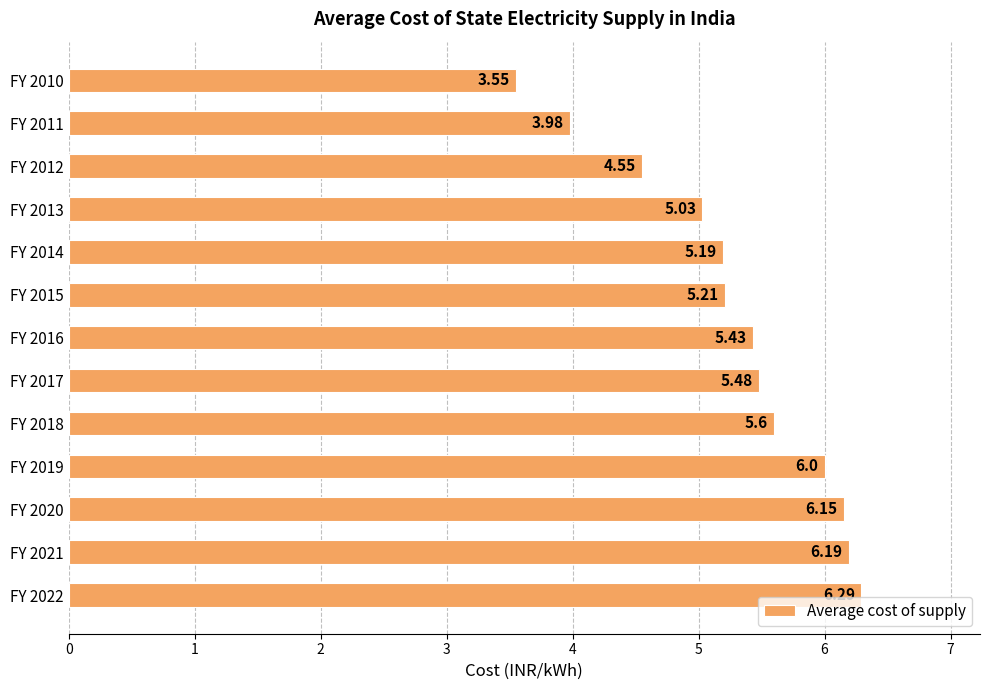

What is the sum of the values at FY 2015 and FY 2017?

10.7